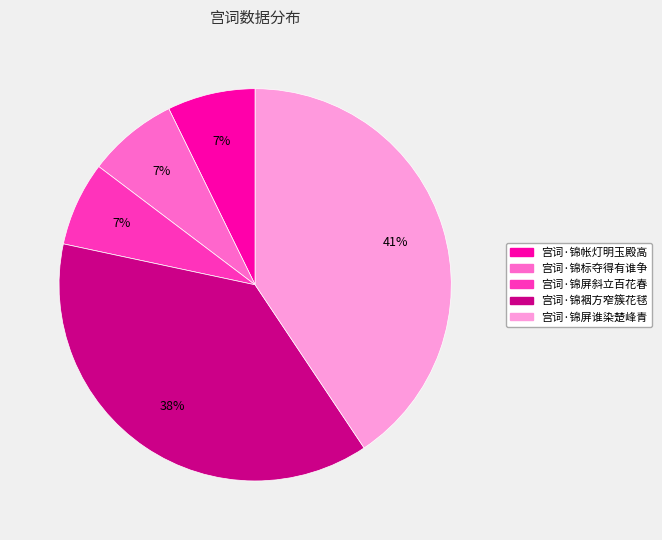

To the nearest percent, what percentage of the pie is 宫词·锦屏斜立百花春?

7%